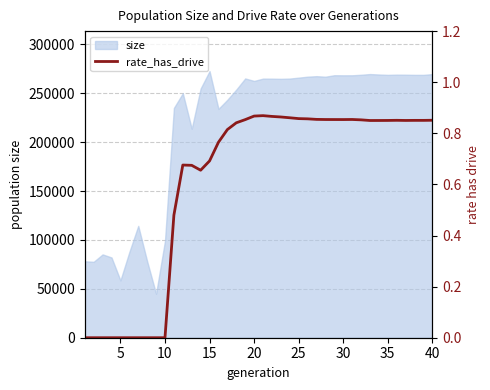

What is the maximum value for size?

272740